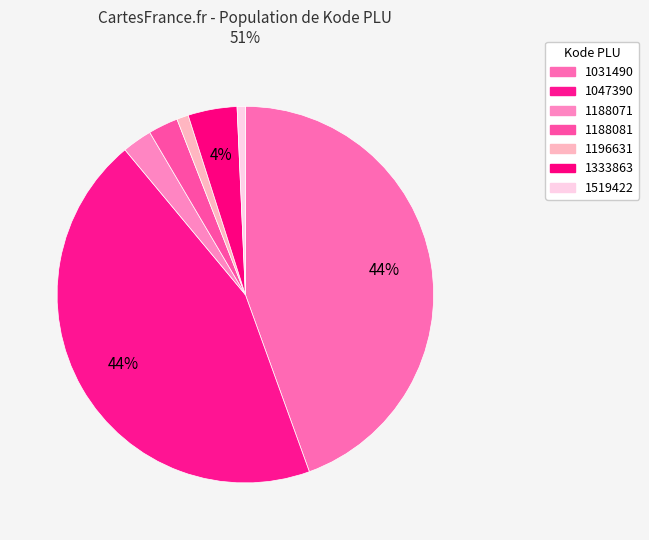

Does 1519422 account for over 50% of the chart?

No